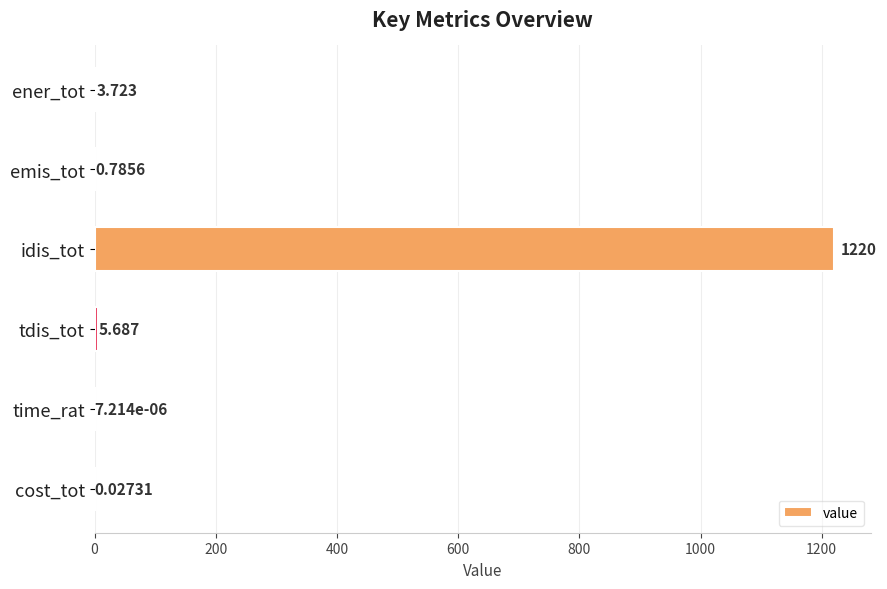

Where is the data nearest to the value 609?

tdis_tot